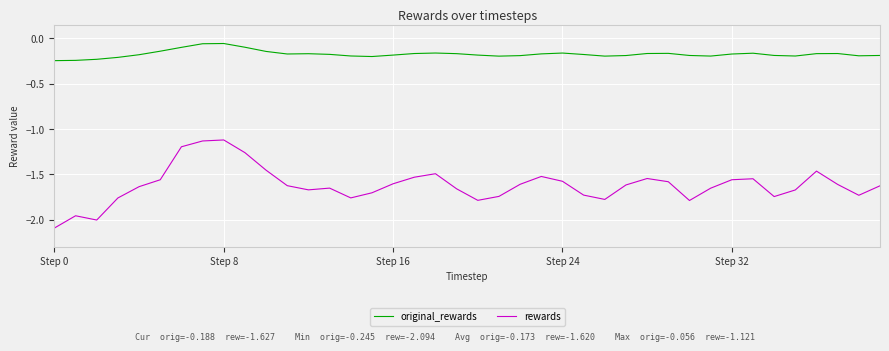

Which series has the largest total across all categories?

original_rewards